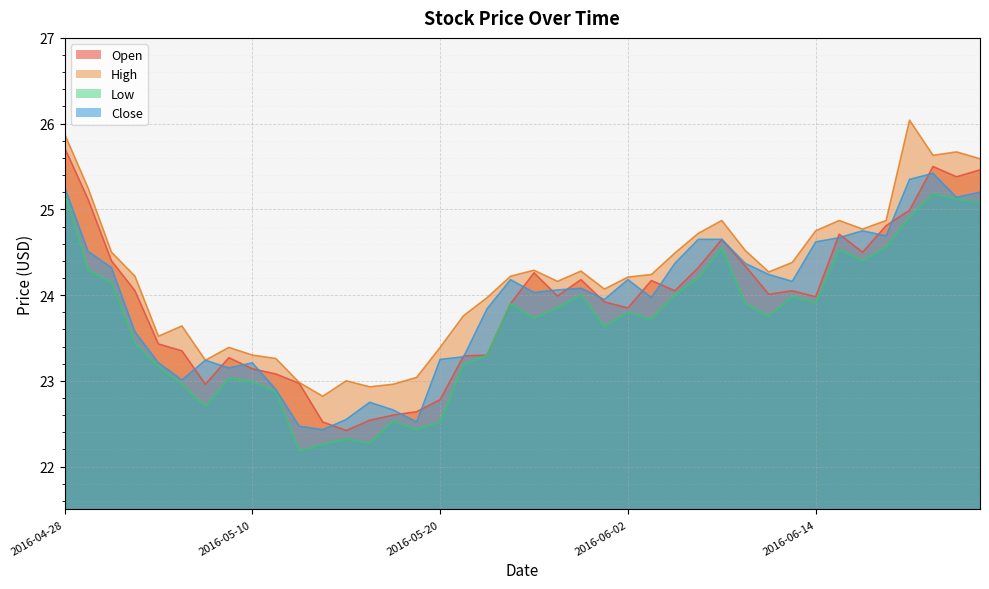

What is the sum of all Close values?

956.9